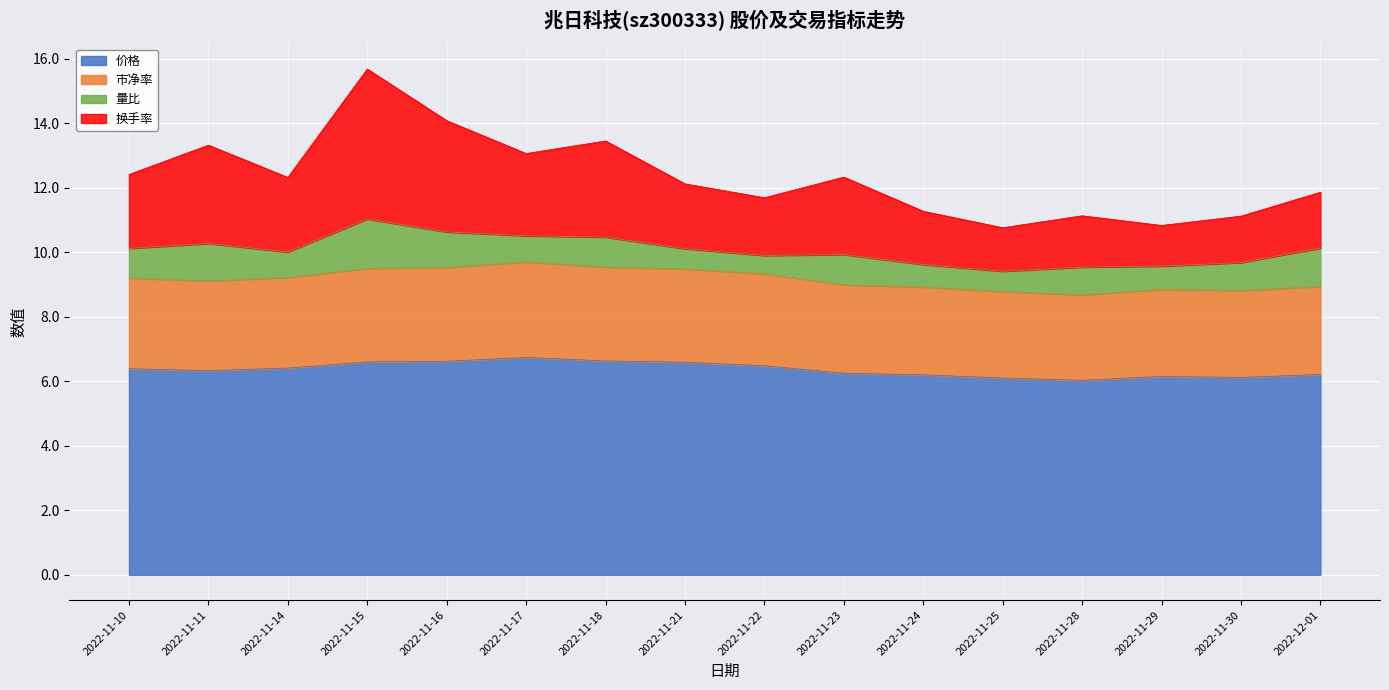

True or false: 市净率 has a value of 6.6 at 2022-11-16.

False